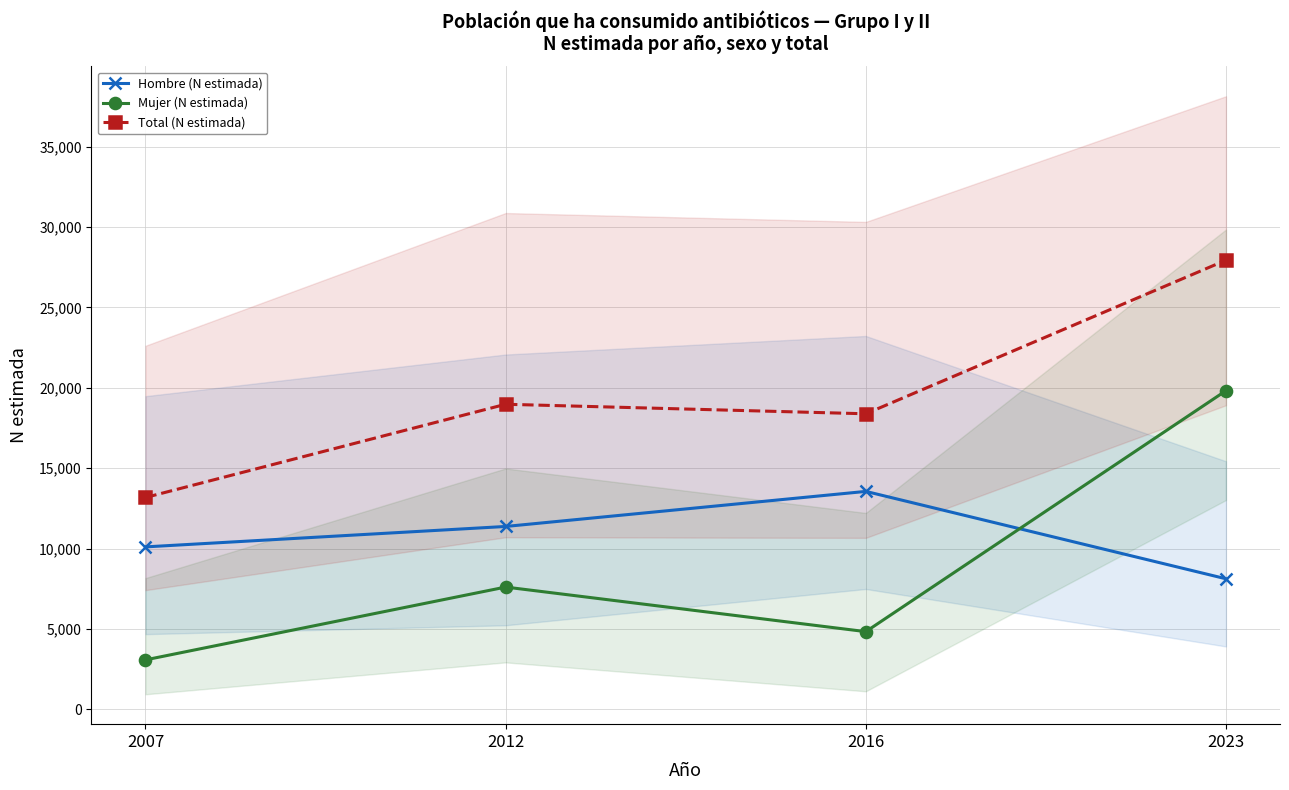

At which label does Mujer (N estimada) first exceed 7602?

2023